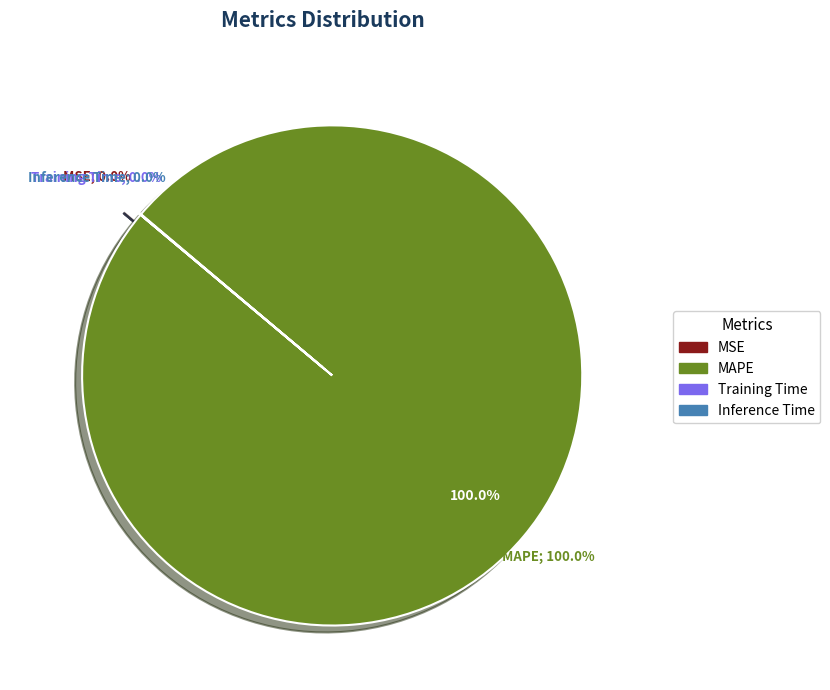

Does MSE represent more than half of the total?

No